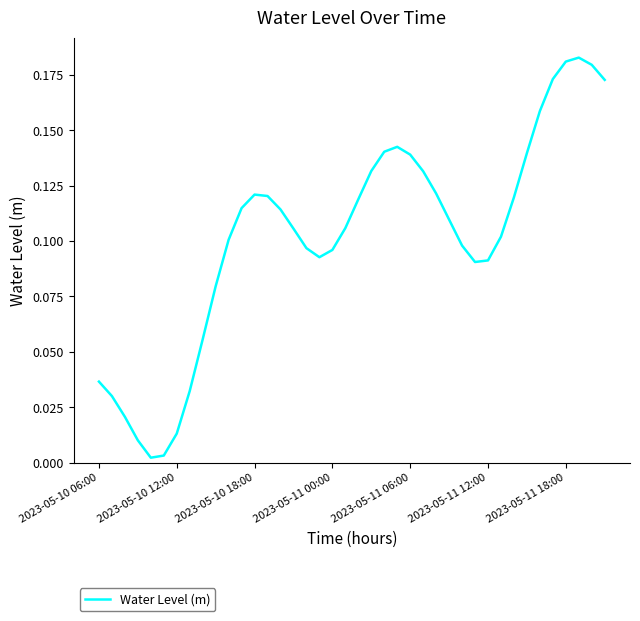

Where is the first local maximum?

2023-05-10 18:00